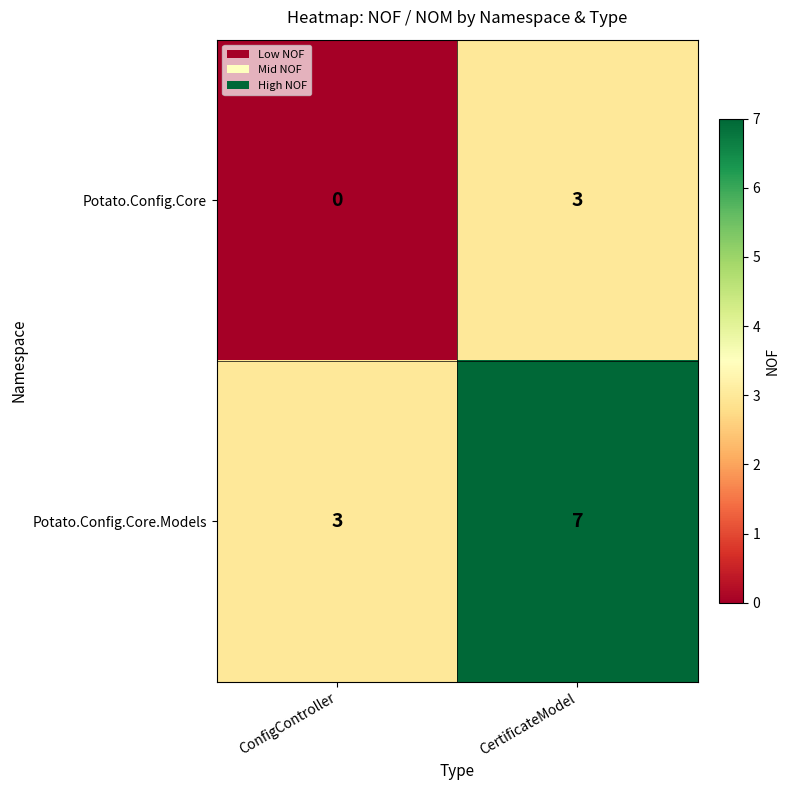

What is the sum of all Potato.Config.Core values?

3